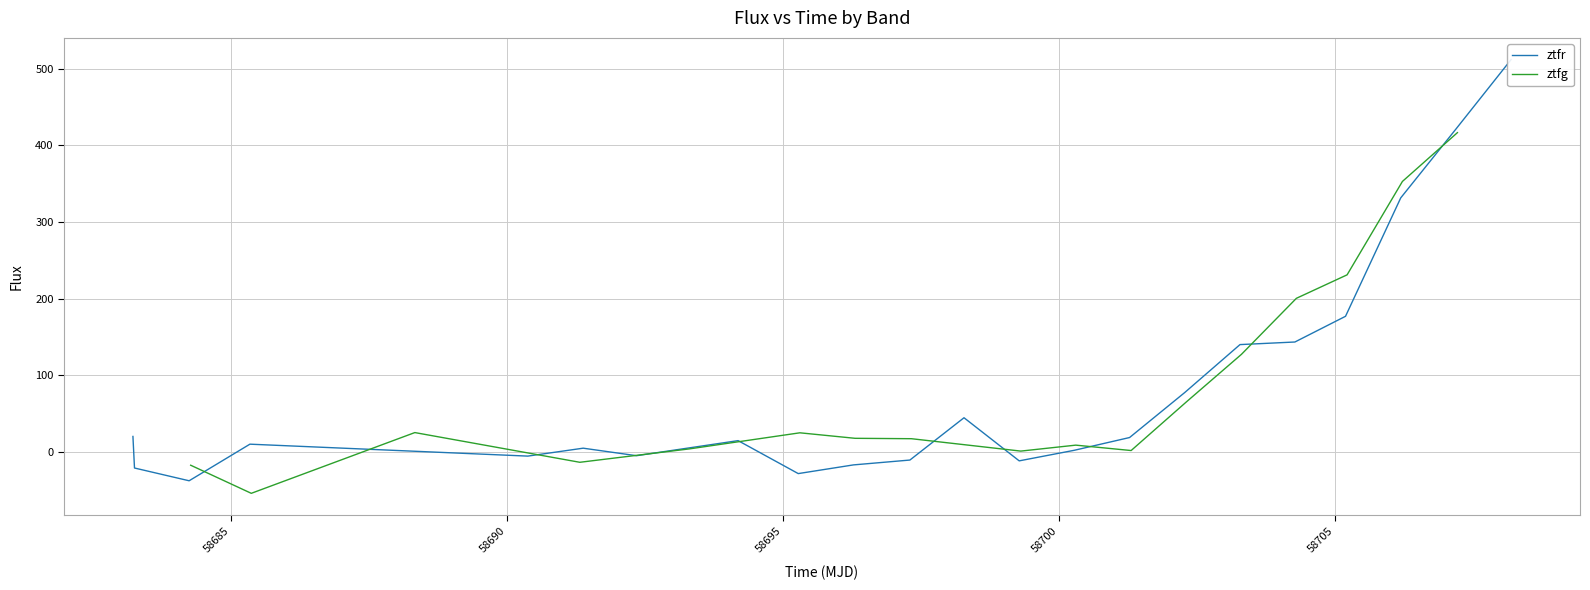

What is the highest value of the ztfg series?

416.6